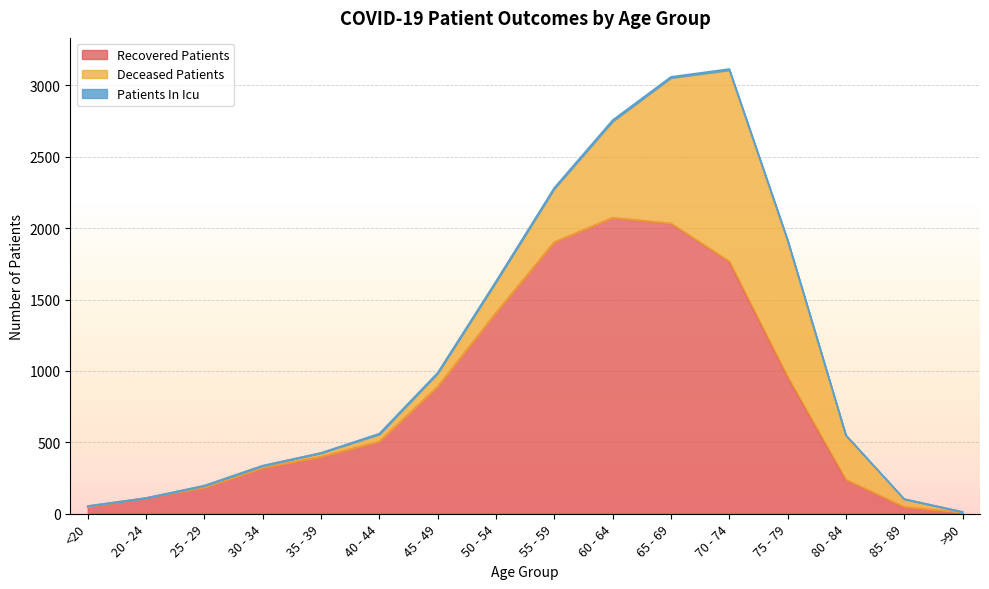

How many lines are shown in the chart?

3